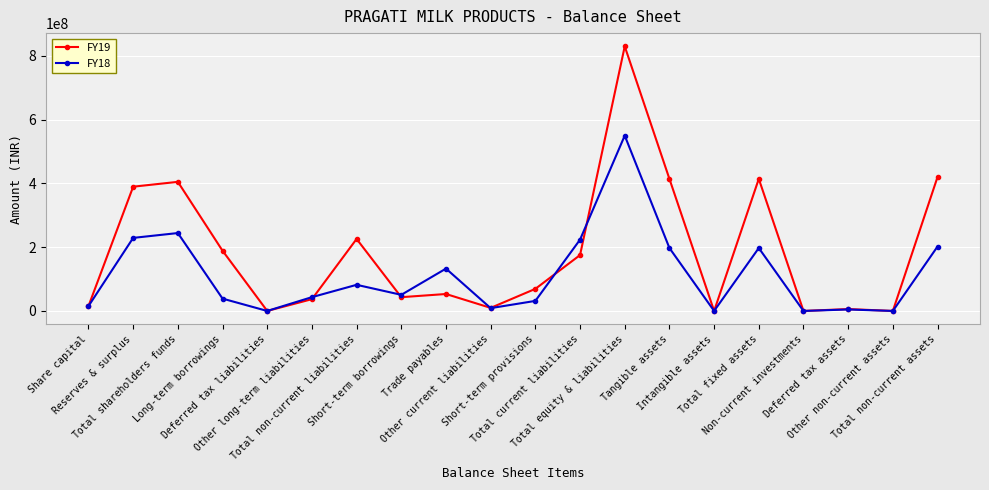

Which series has the largest range (max minus min)?

FY19